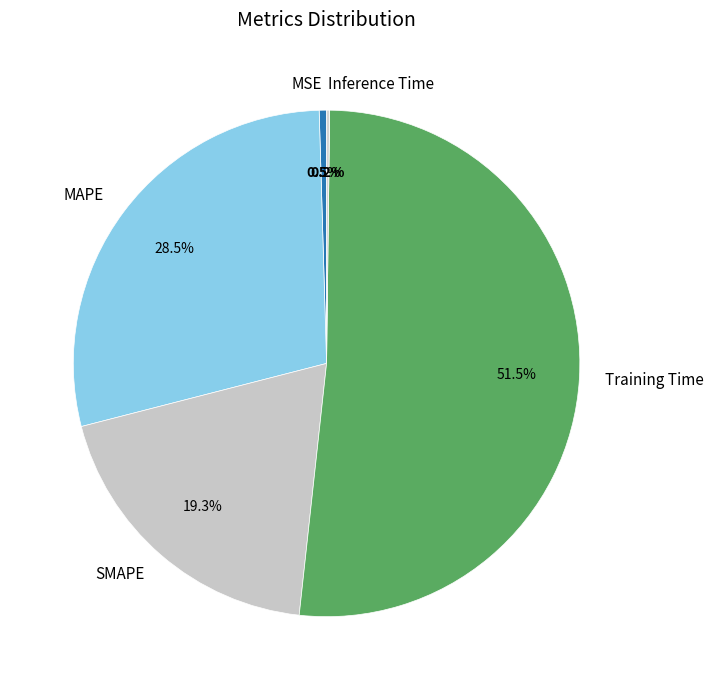

Is the sum of SMAPE and MAPE greater than half?

No